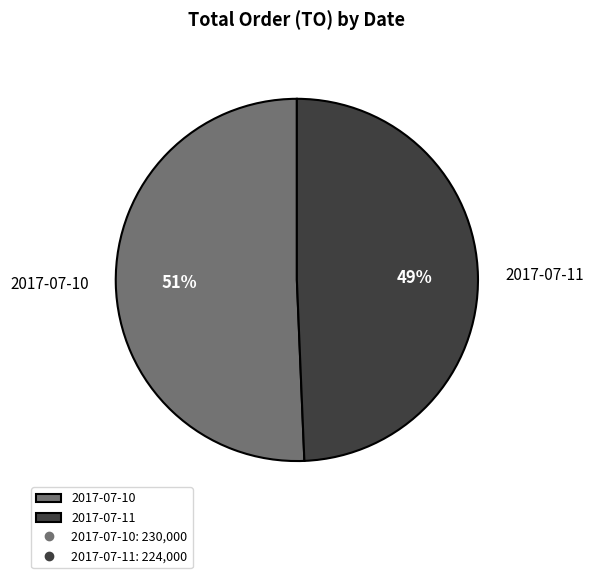

Is 2017-07-11 the majority of the pie?

No